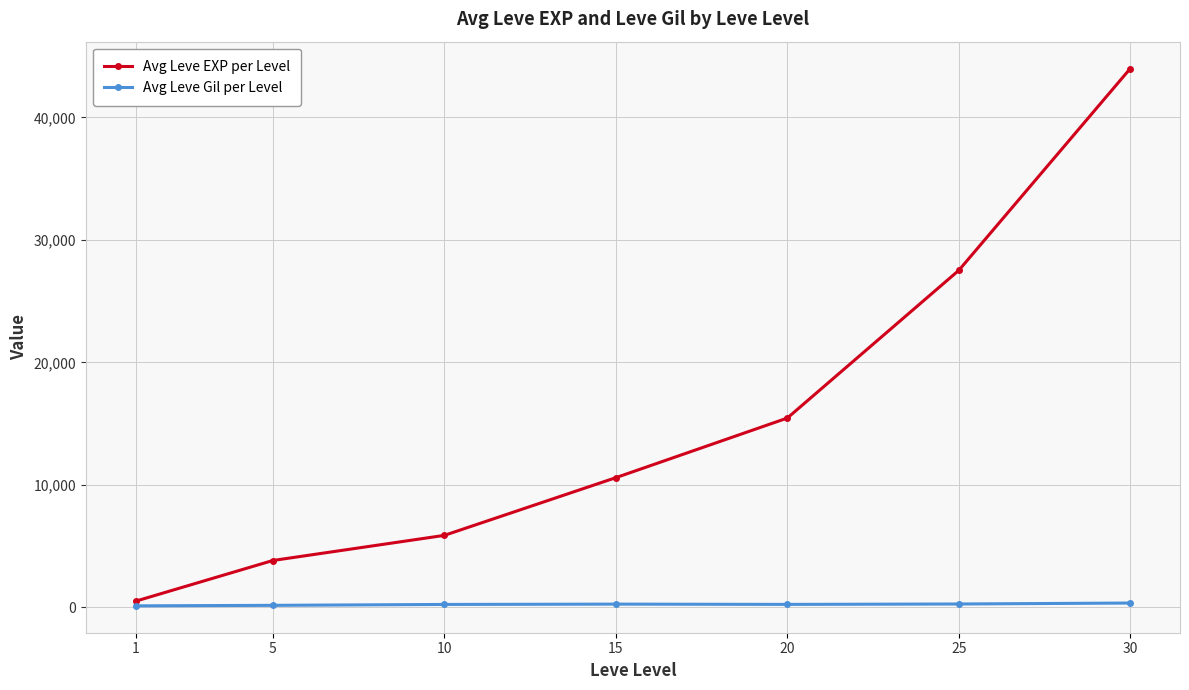

Between 20 and 30, which series saw the biggest shift?

Avg Leve EXP per Level